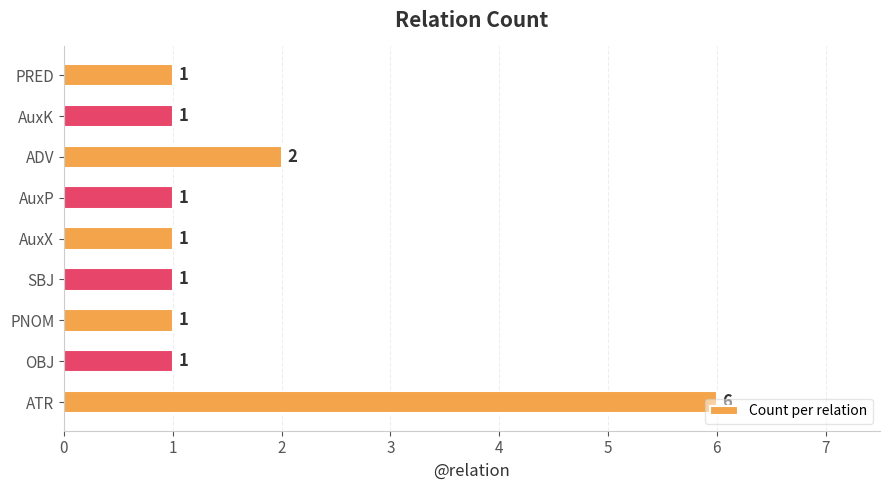

What is the difference between the maximum and second lowest values?

5